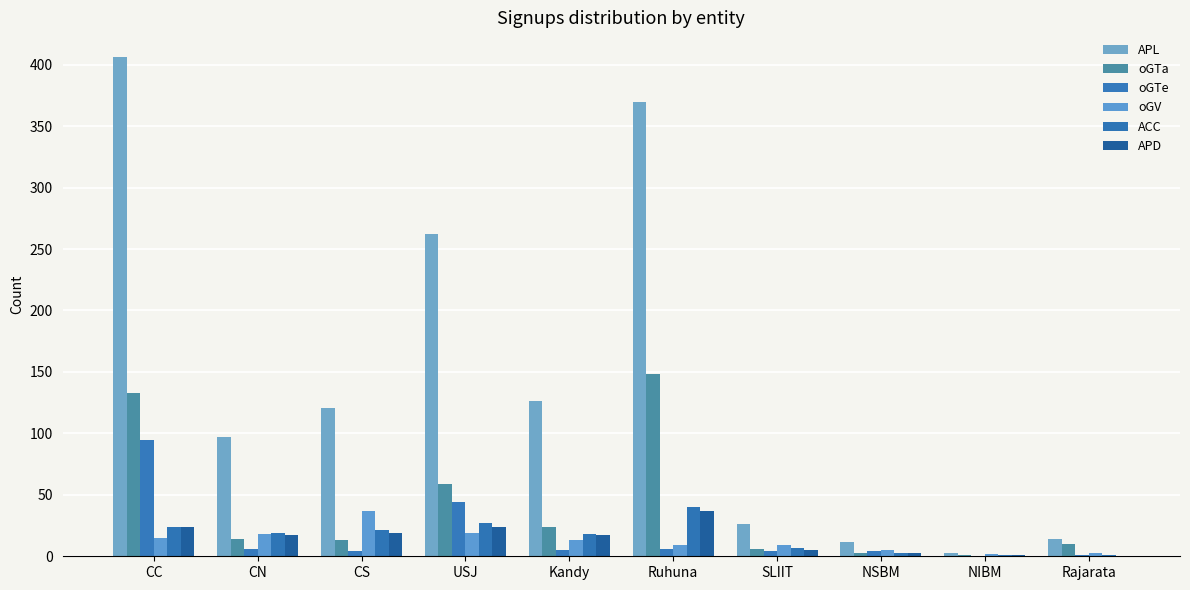

Between USJ and NSBM, which is larger?

USJ